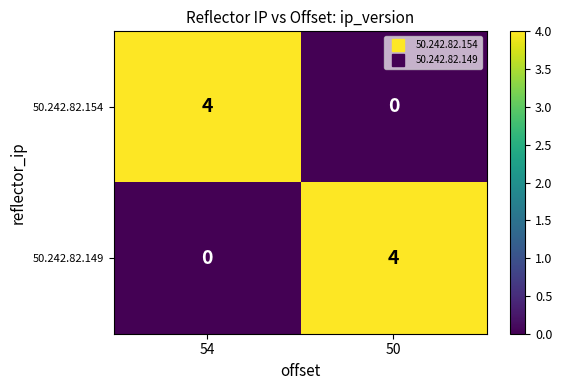

What is the total value across all series at 54?

4